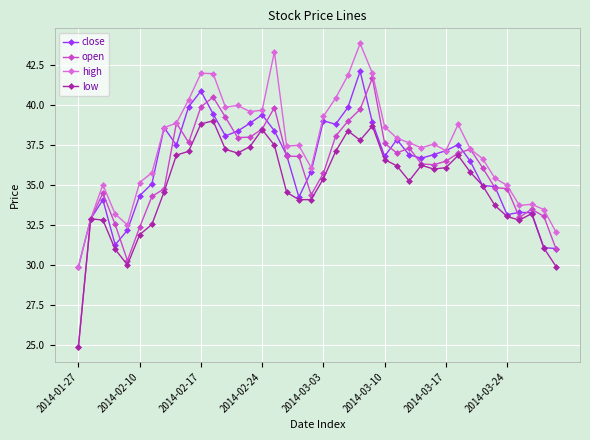

How many lines are shown in the chart?

4